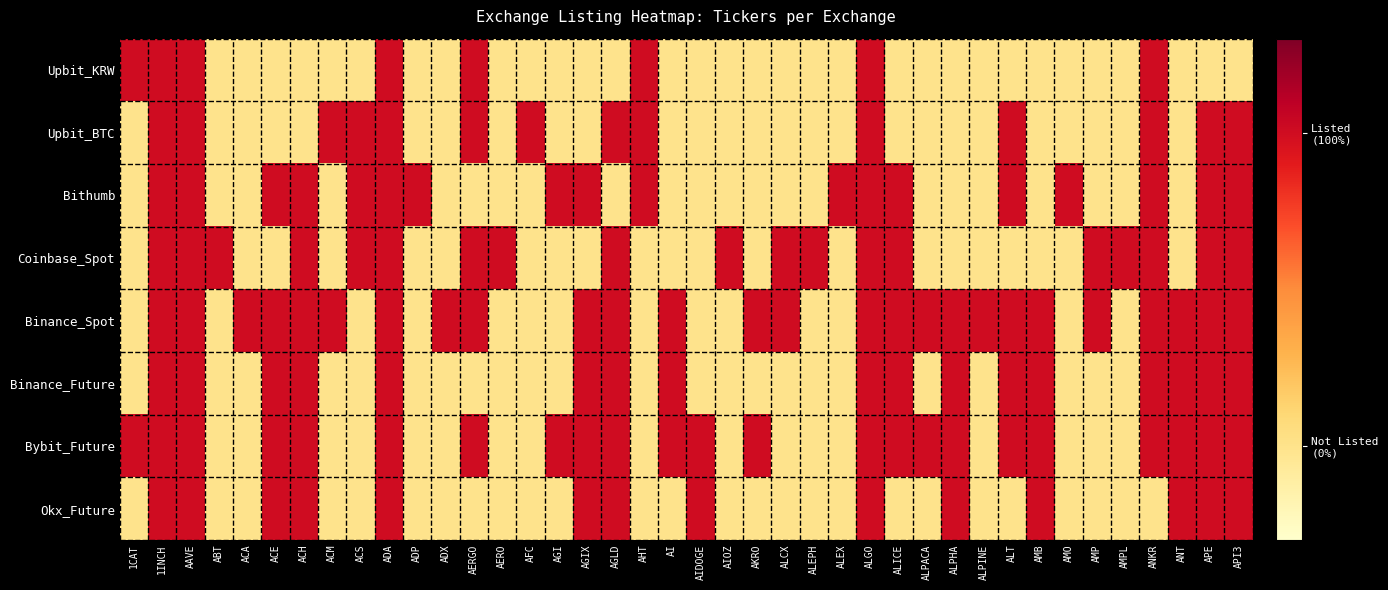

At how many categories does at least one series exceed 0?

40